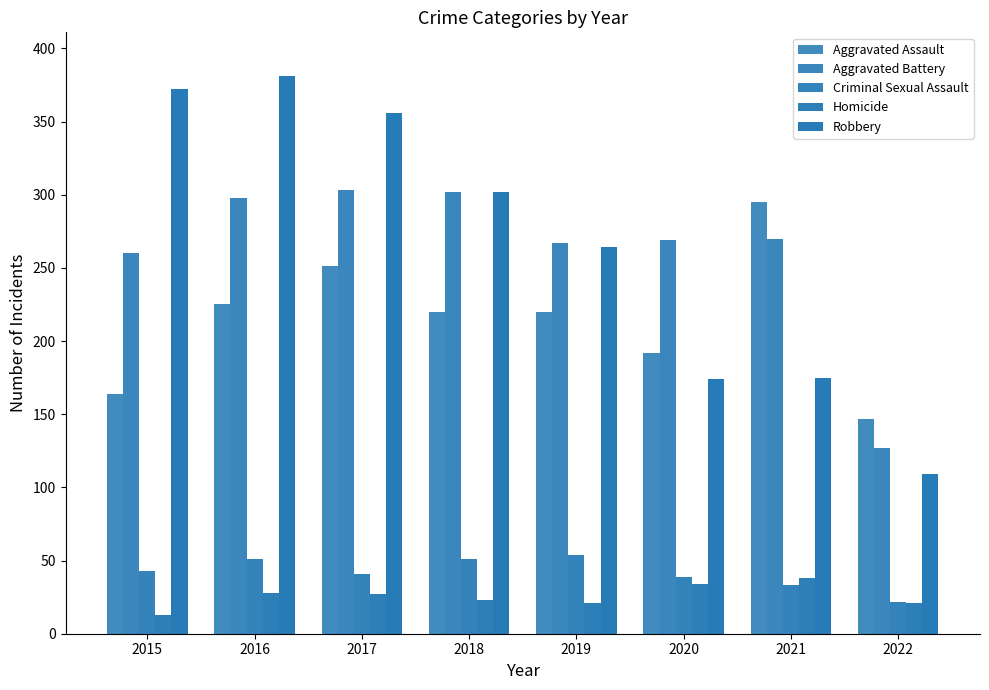

Are the bars horizontal?

No